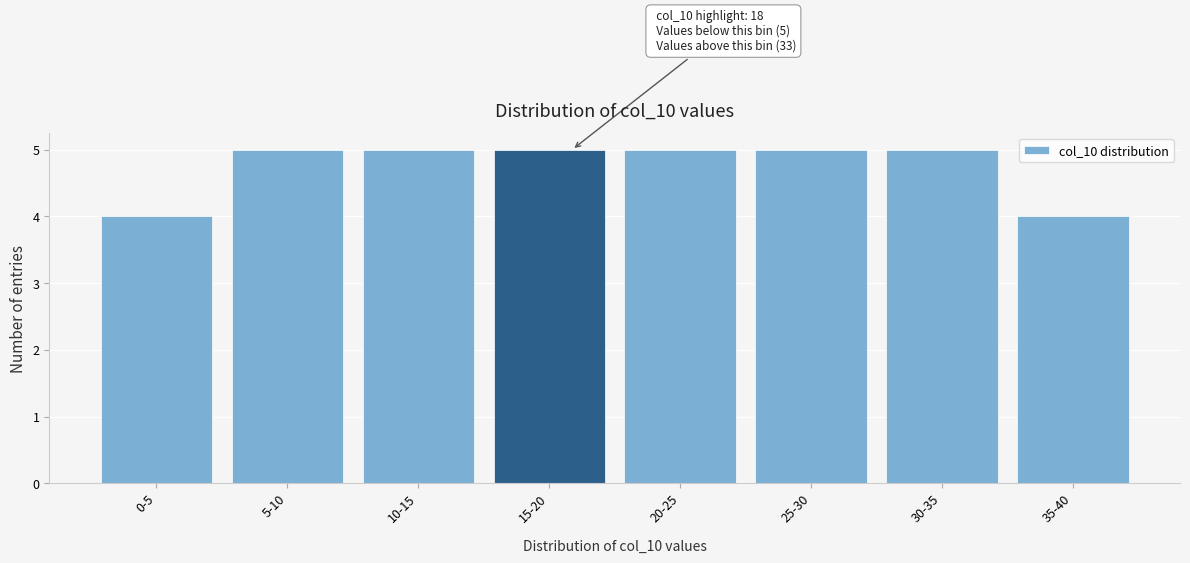

Reading left to right, transcribe all the data shown in this chart.

0-5=4	5-10=5	10-15=5	15-20=5	20-25=5	25-30=5	30-35=5	35-40=4